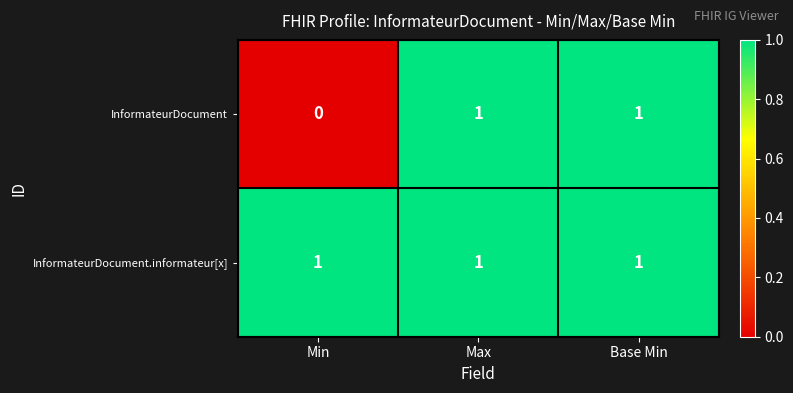

Reading left to right, list all the values displayed in this chart.

InformateurDocument: 0	1	1
InformateurDocument.informateur[x]: 1	1	1